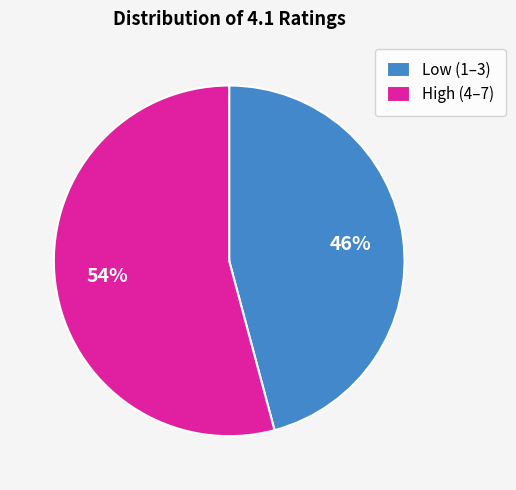

Is it true that High (4–7) is 43% of the pie?

False